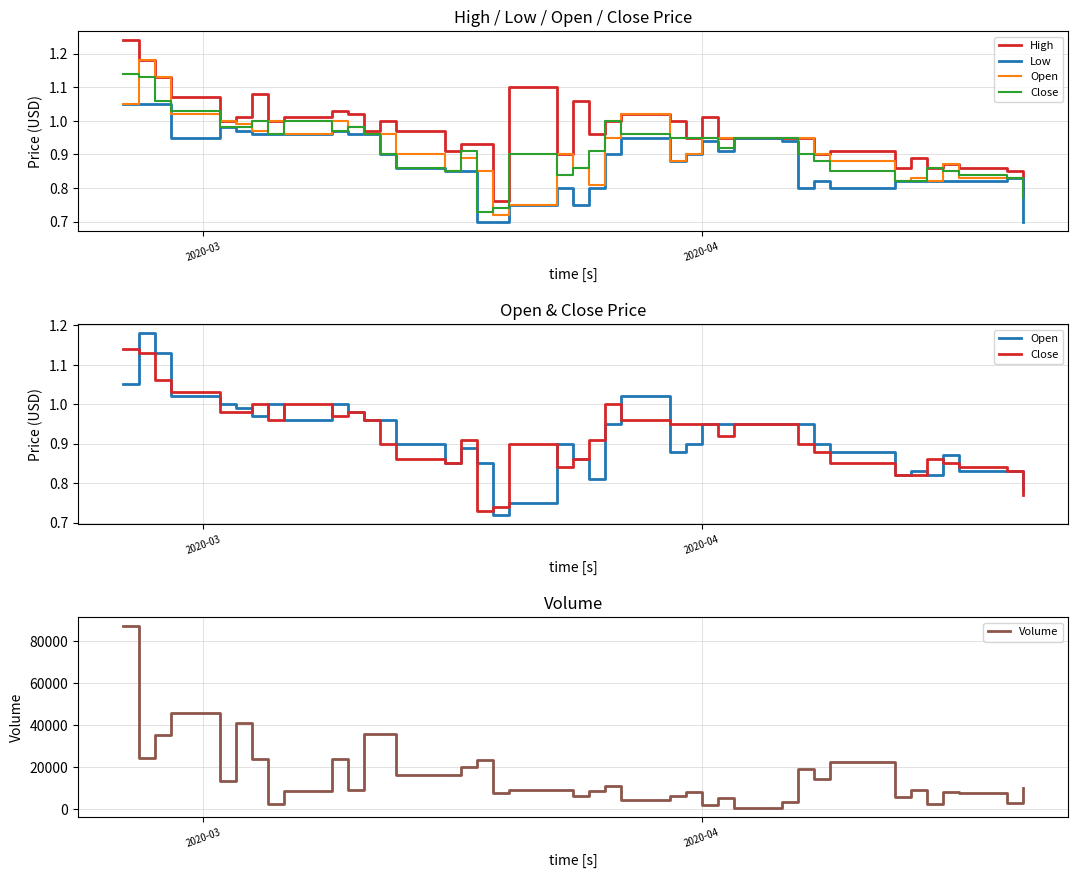

At how many categories does at least one series exceed 80749?

1